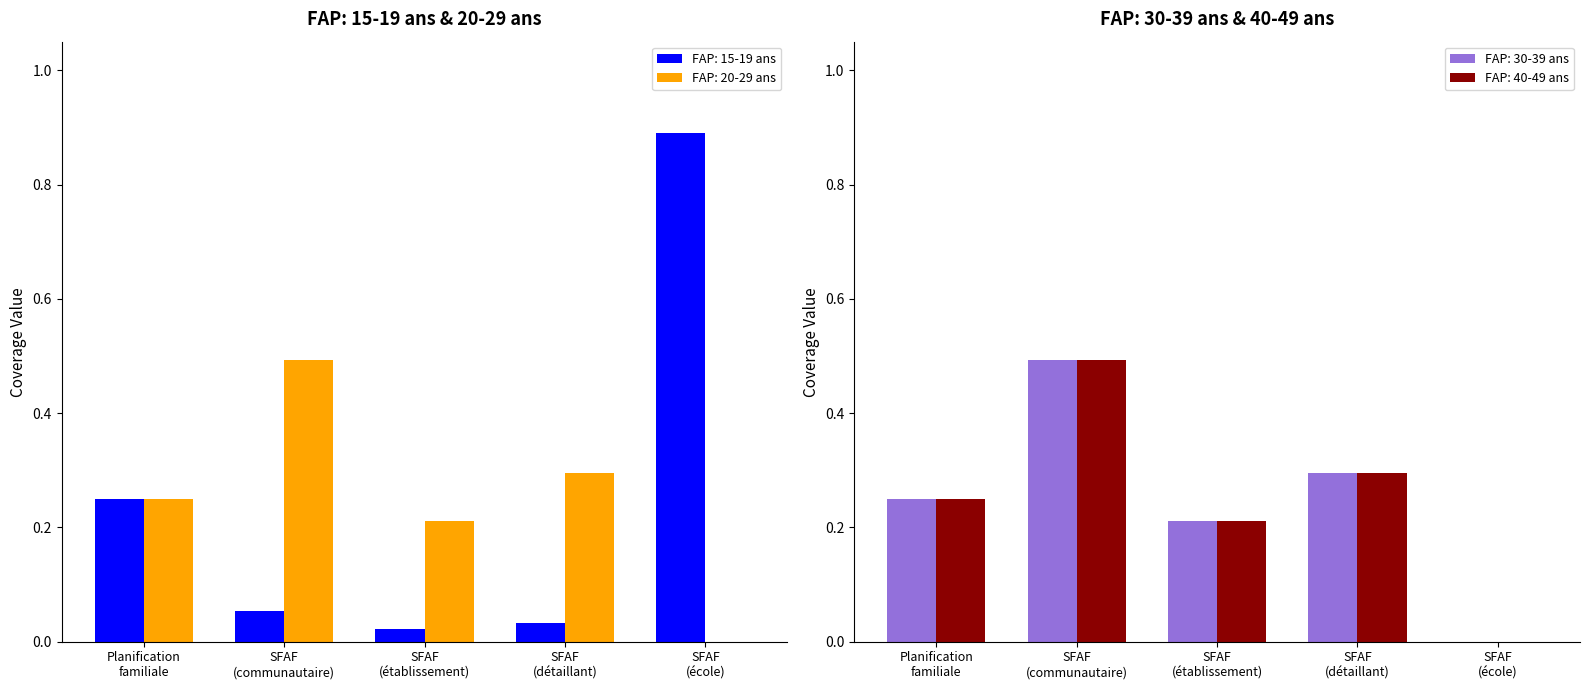

What is the value of the FAP: 15-19 ans bar at the 2nd from the left?

0.1